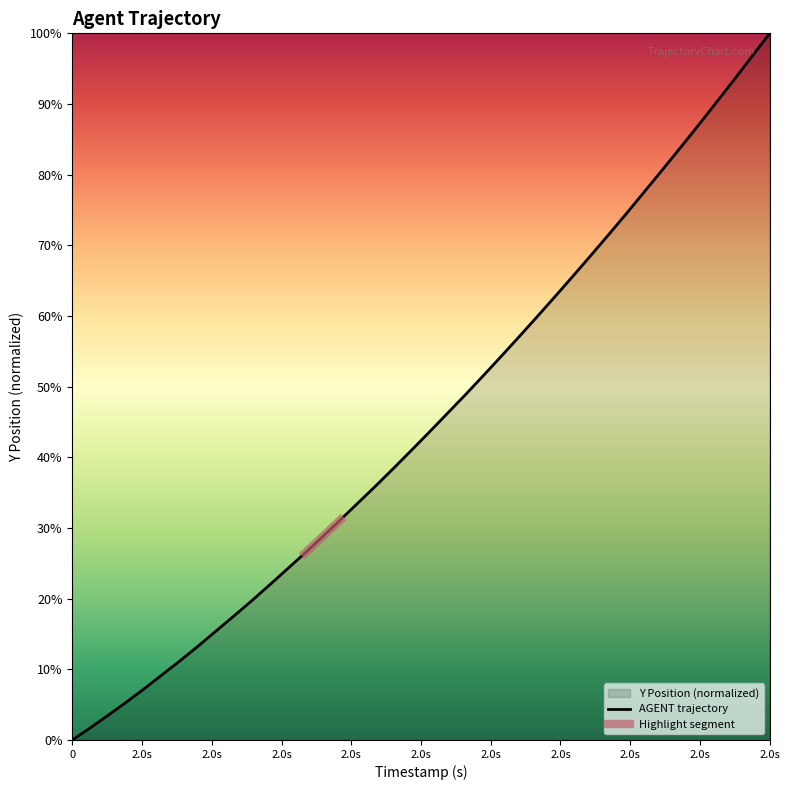

What is the value of the 38th point from the left?

93.4